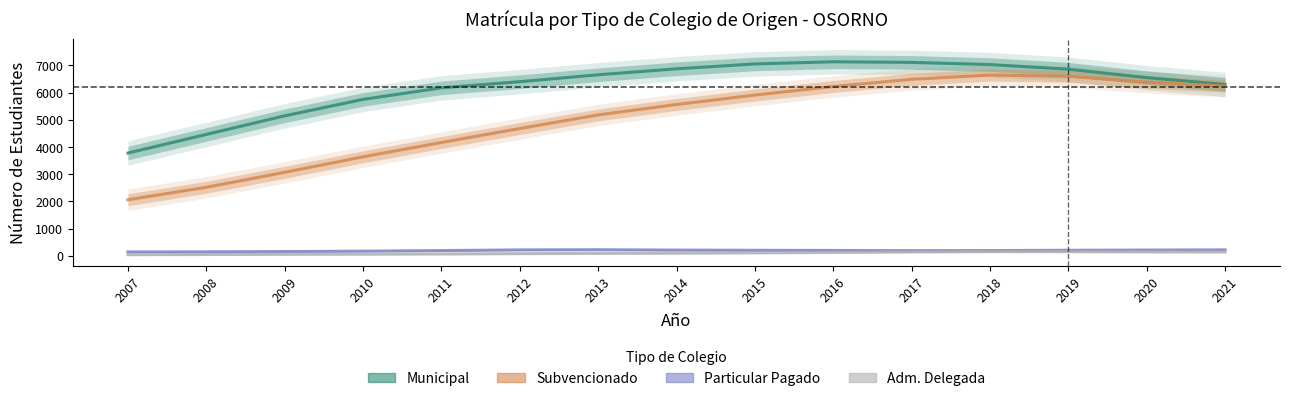

What is the difference between the maximum and minimum values in the Proviene de Colegio Particular Pagado series?

80.8